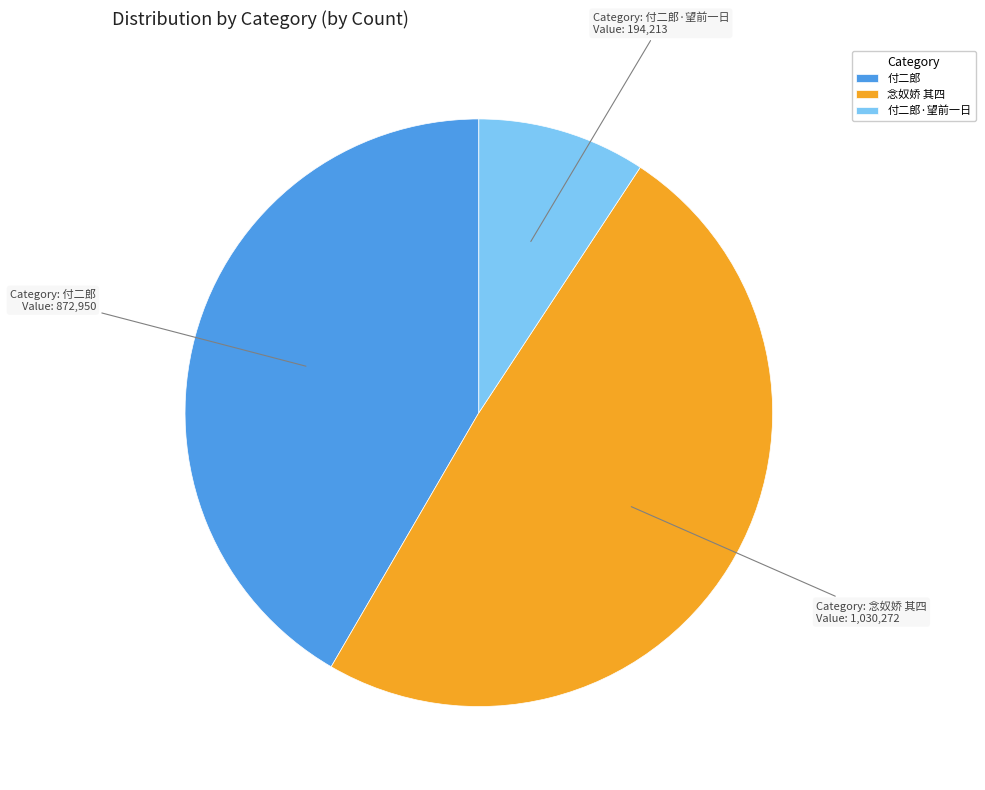

True or false: 念奴娇 其四 accounts for 49% of the total.

True